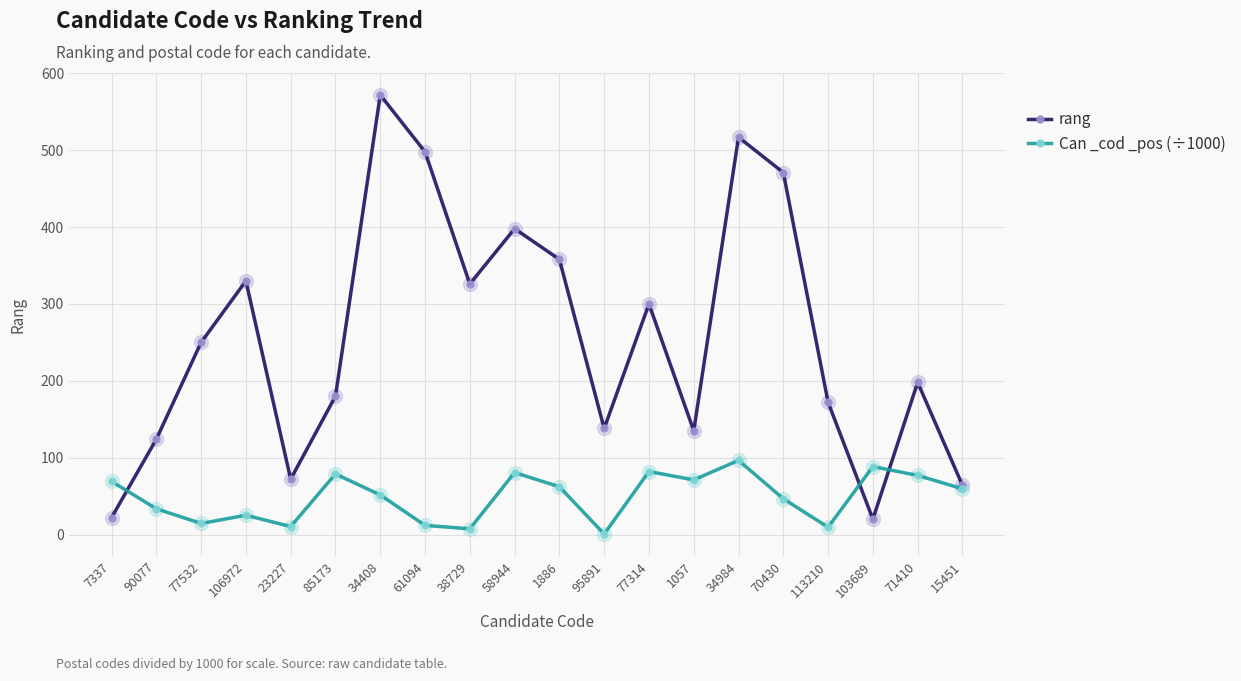

The value of rang at 34408 is 162.6. True or false?

False